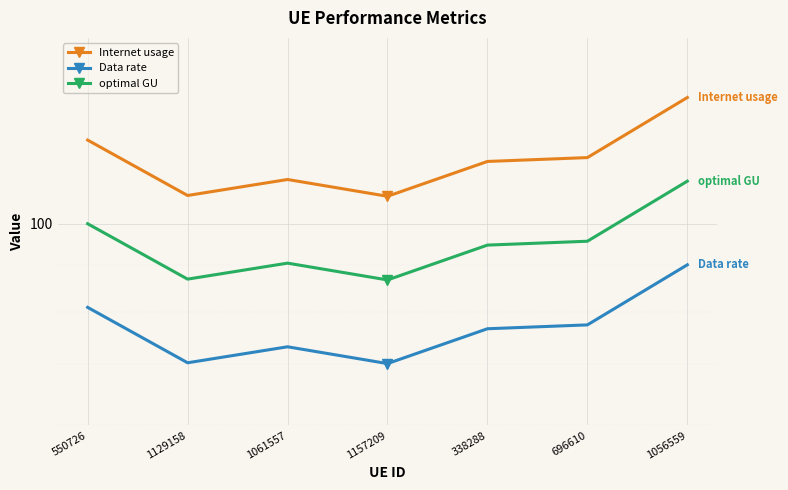

Reading left to right, transcribe all the data shown in this chart.

Internet usage: 550726=123.5	1129158=107.4	1061557=111.8	1157209=107.1	338288=117.0	696610=118.2	1056559=137.6
Data rate: 550726=80.9	1129158=70.3	1061557=73.2	1157209=70.2	338288=76.6	696610=77.4	1056559=90.1
optimal GU: 550726=100.0	1129158=86.9	1061557=90.5	1157209=86.7	338288=94.7	696610=95.6	1056559=111.3